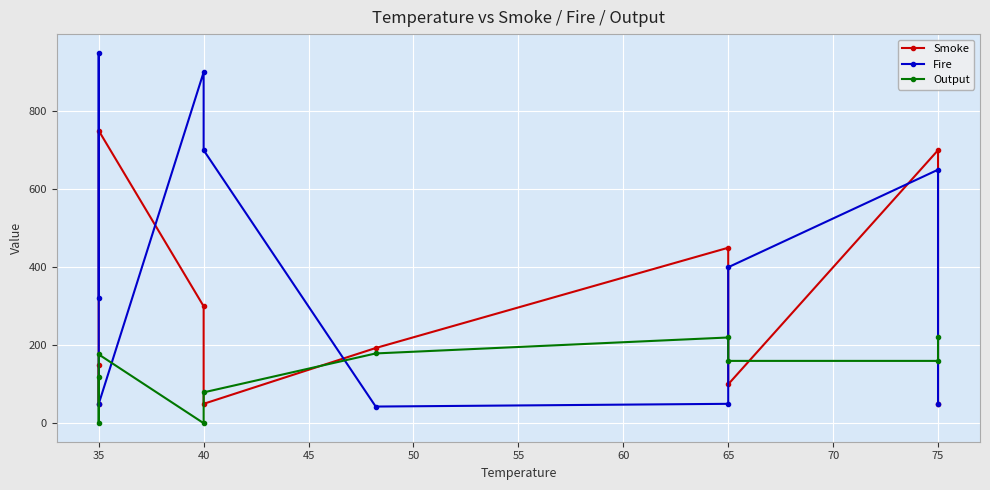

What are all the series names shown in the legend?

Smoke, Fire, Output